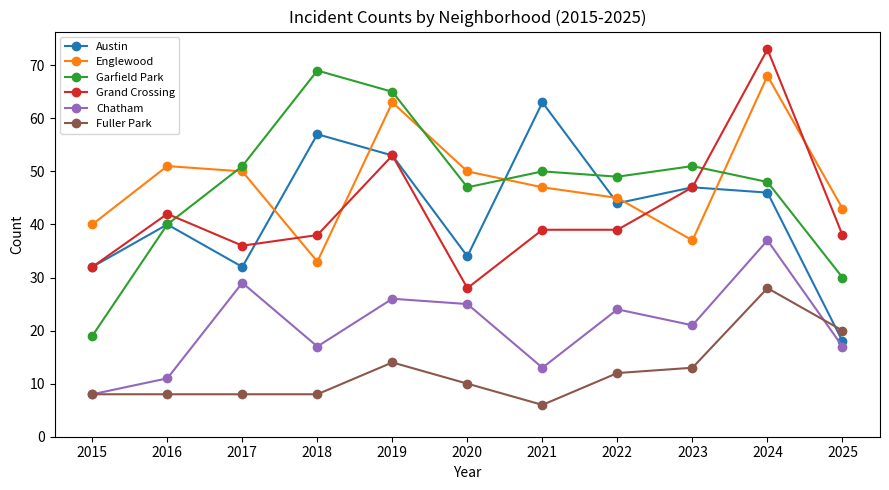

At which category is the sum across all series the highest?

2024